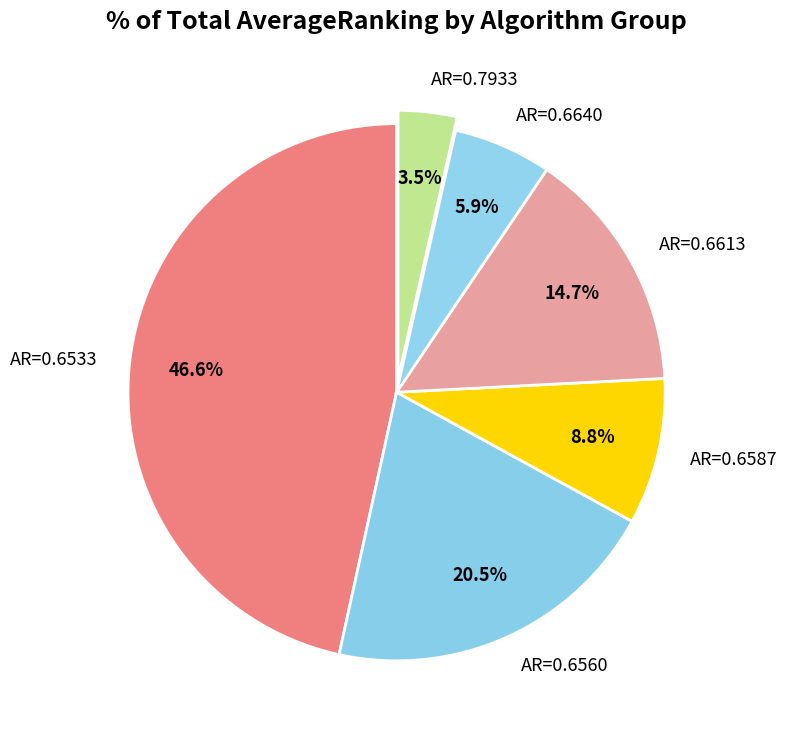

Count the number of slices in the pie.

6